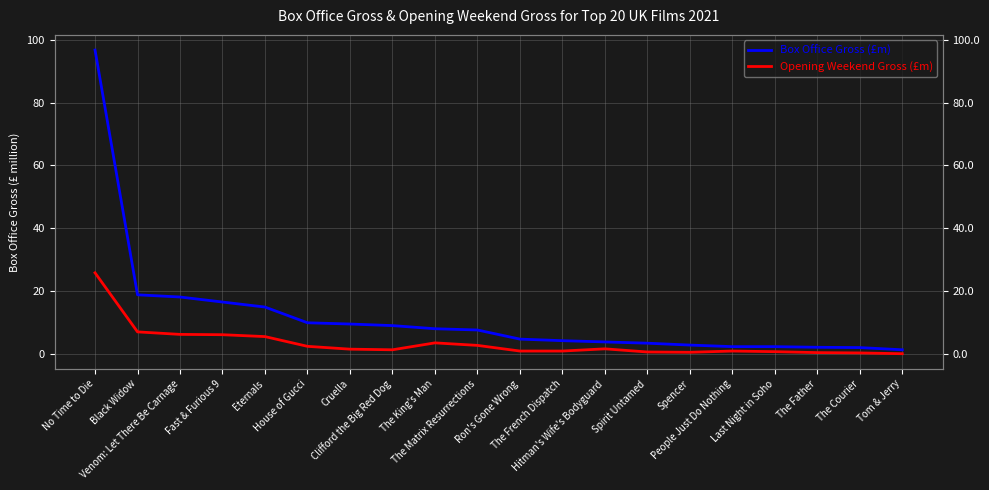

At which category is the sum across all series the highest?

No Time to Die